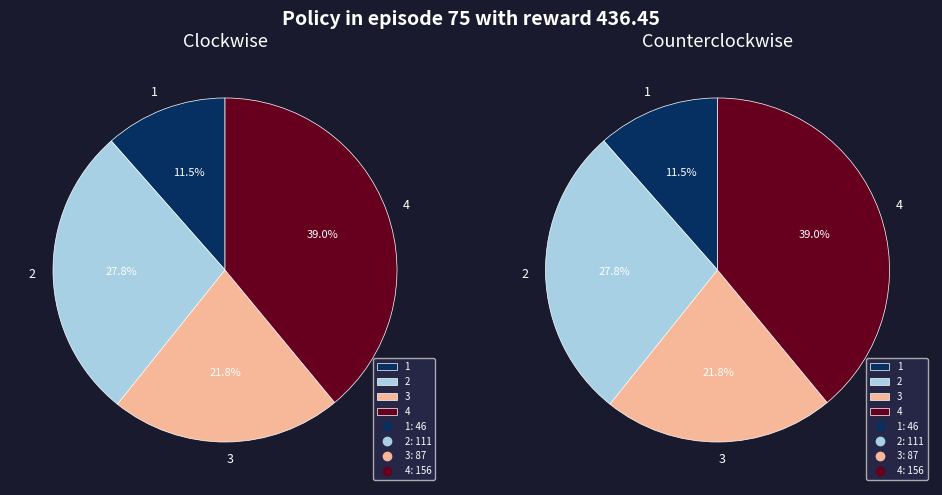

To the nearest percent, what percentage of the pie is 1?

12%